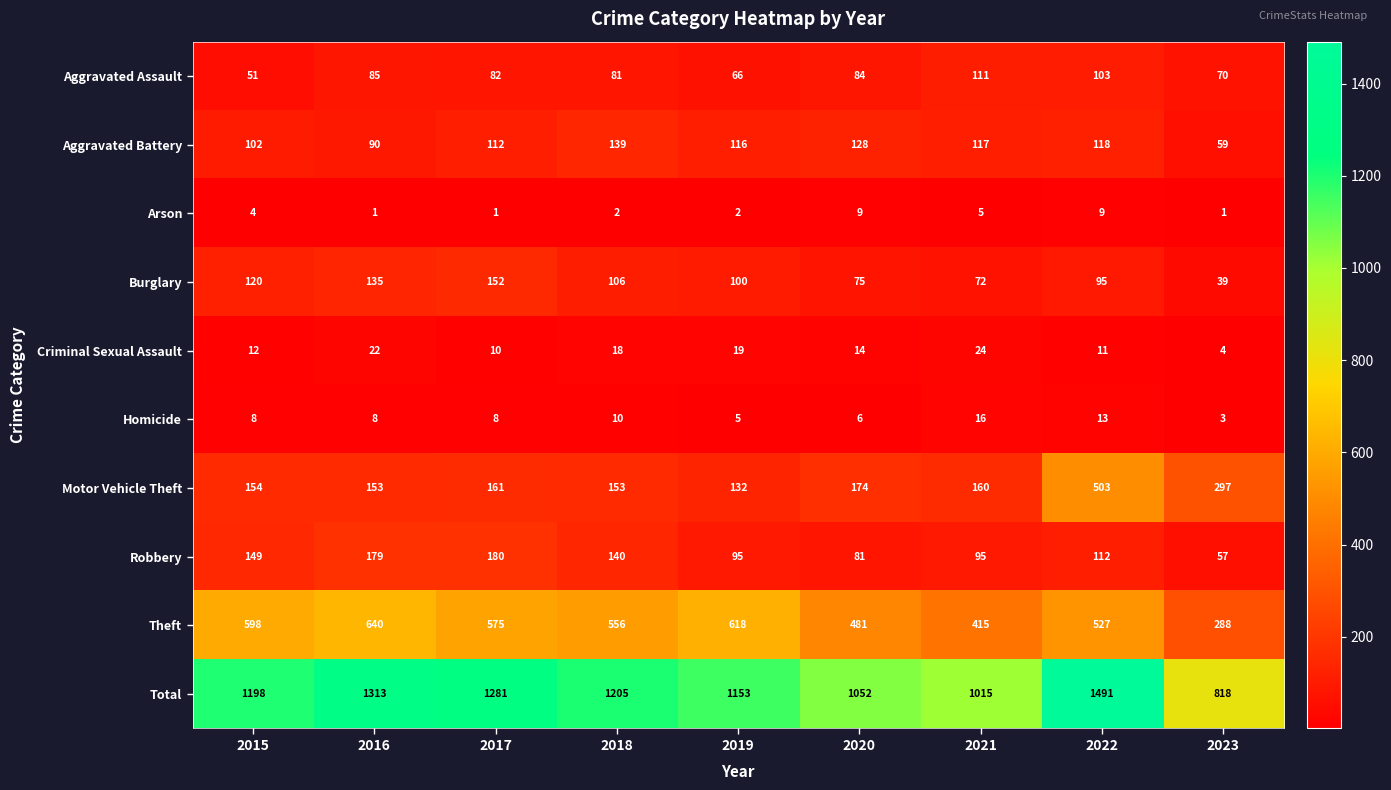

At how many categories does at least one series exceed 1067?

6